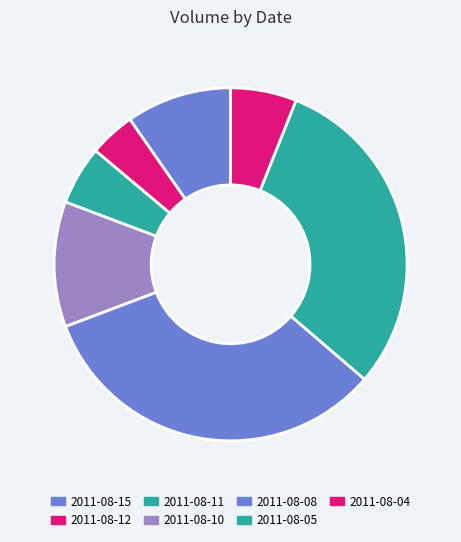

Which slice is the smallest?

2011-08-12